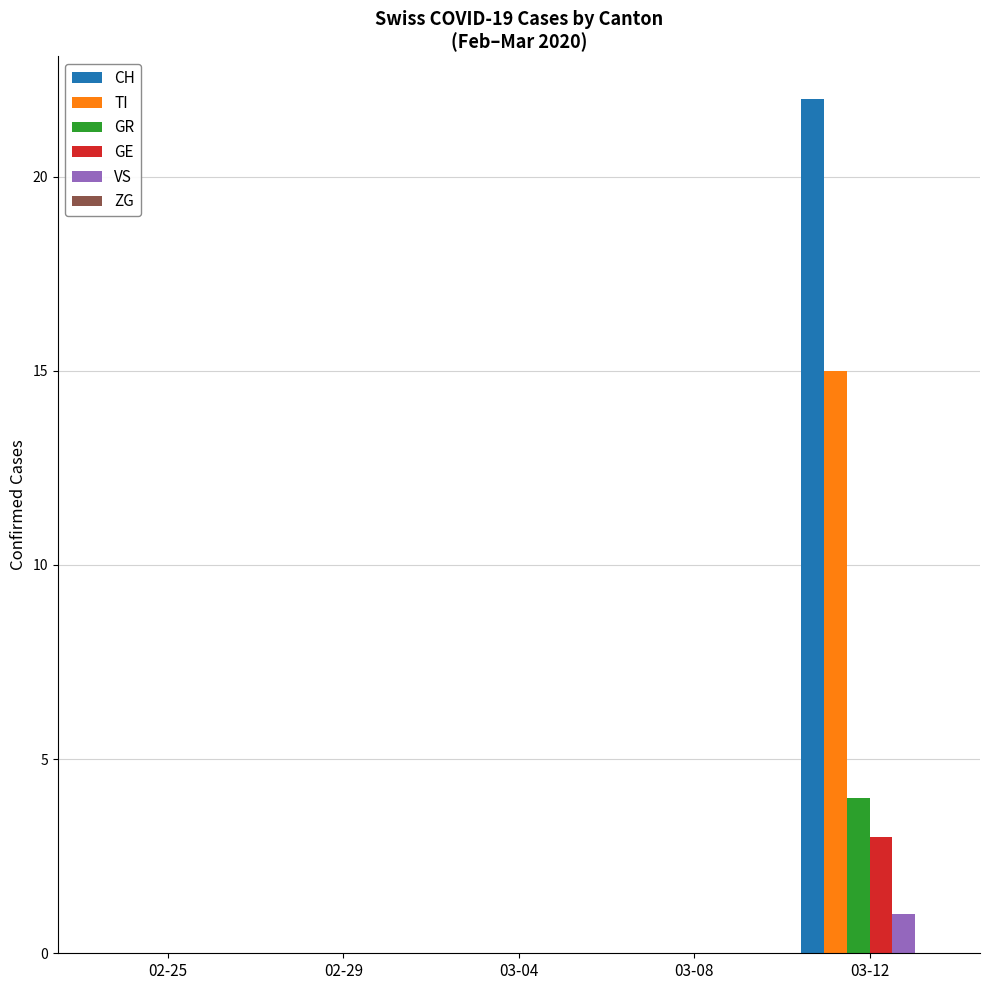

At which category is the sum across all series the highest?

03-12